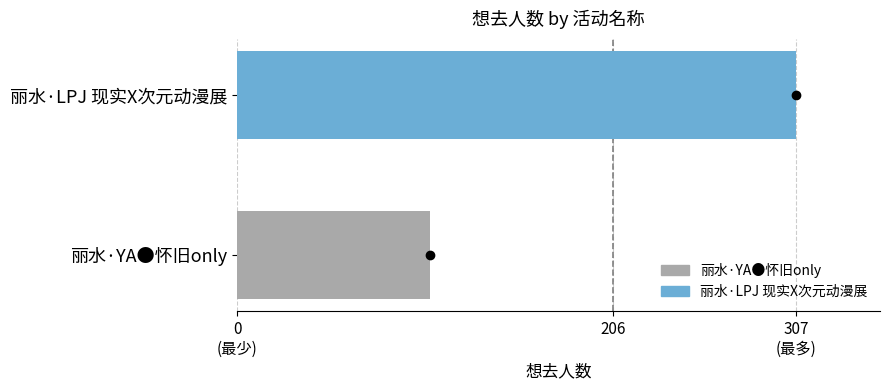

What is the difference between the maximum and minimum values?

201